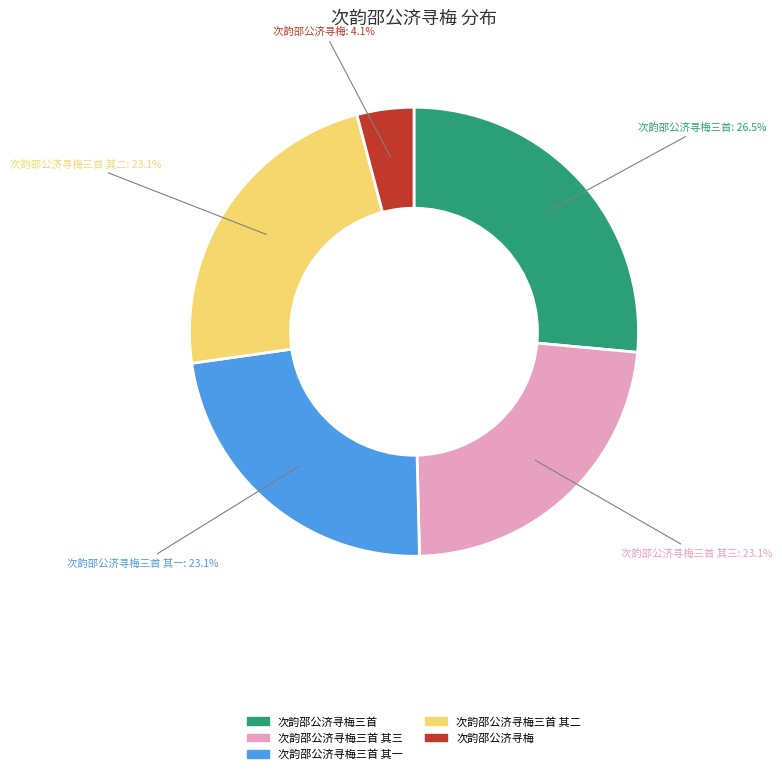

Is there any slice that represents more than half of the pie?

No